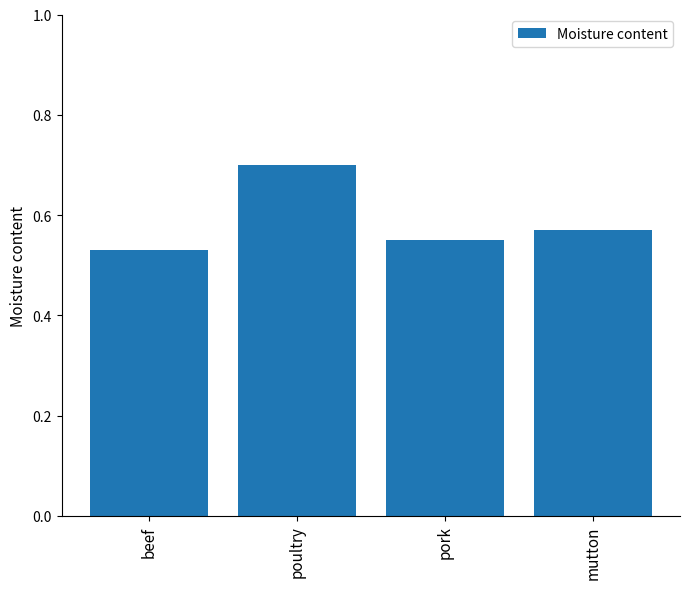

Count the values in the range 0 to 1.

4